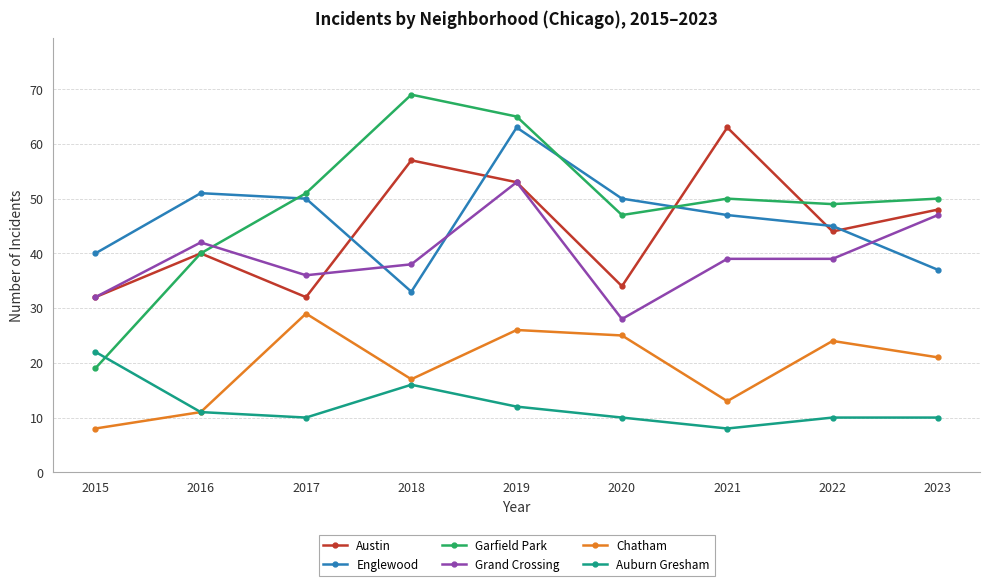

How many interior local valleys does the Auburn Gresham series have?

2